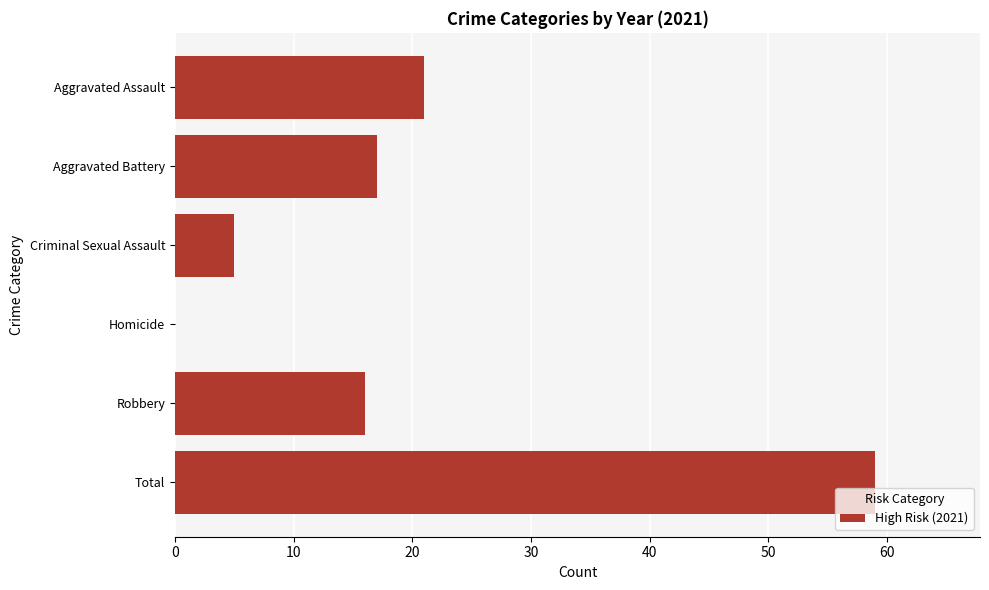

What is the sum of all values?

118